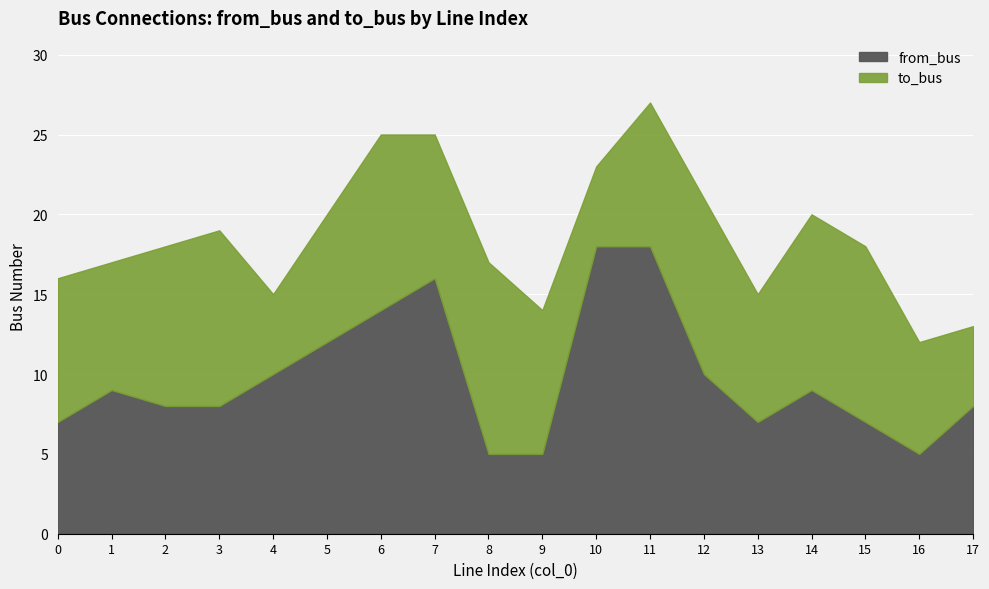

What is the total value across all series at 2?

18